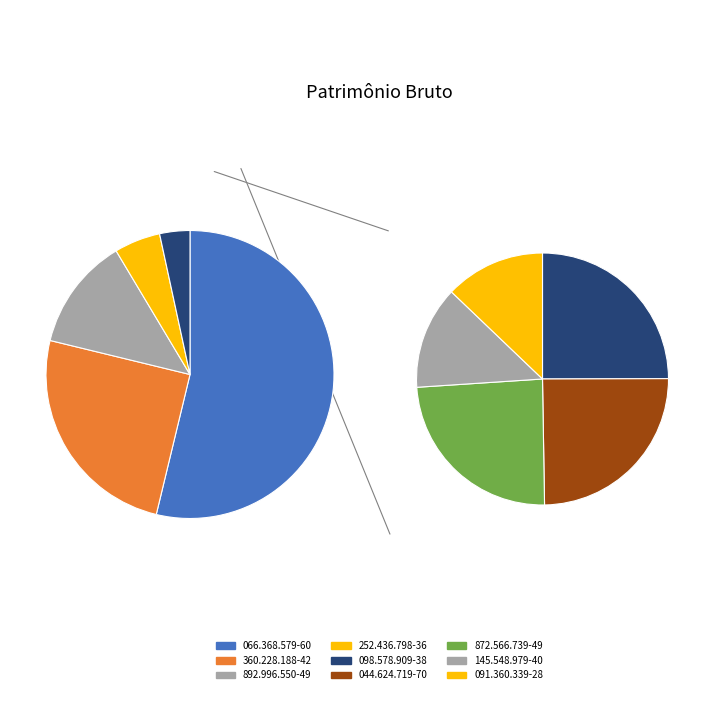

The 872.566.739-49 slice represents 1% of the pie. True or false?

True